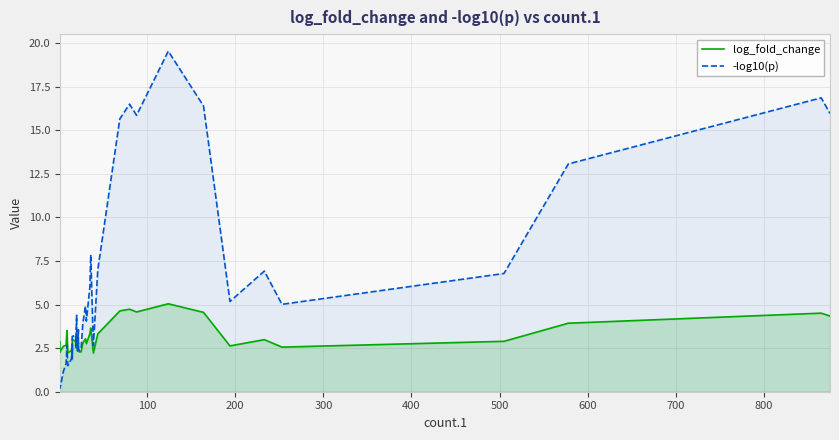

How many data points in -log10(p) are above 3?

22